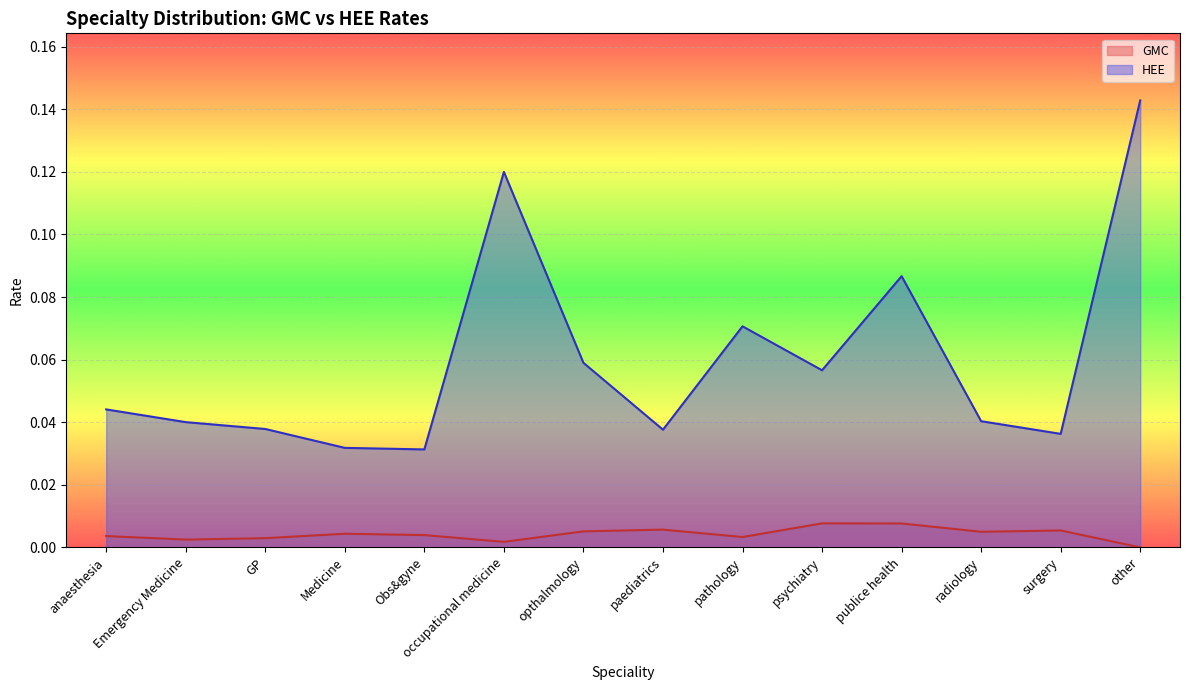

What is the sum of all HEE values?

0.8